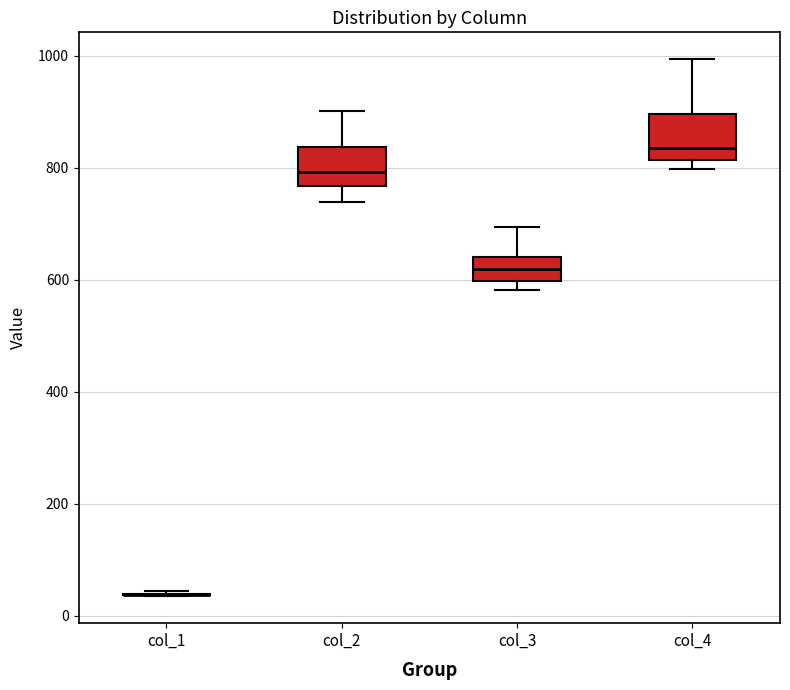

Reading left to right, read every box against the y-axis: the position of its median line, the range the box covers, and the ends of its whiskers. The values are not printed on the chart, so give them approximately, as read against the axis.

col_1: box collapsed to a line at 40, whiskers 40 to 40
col_2: median 800, box 760 to 840, whiskers 740 to 900
col_3: median 620, box 600 to 640, whiskers 580 to 700
col_4: median 840, box 820 to 900, whiskers 800 to 1000